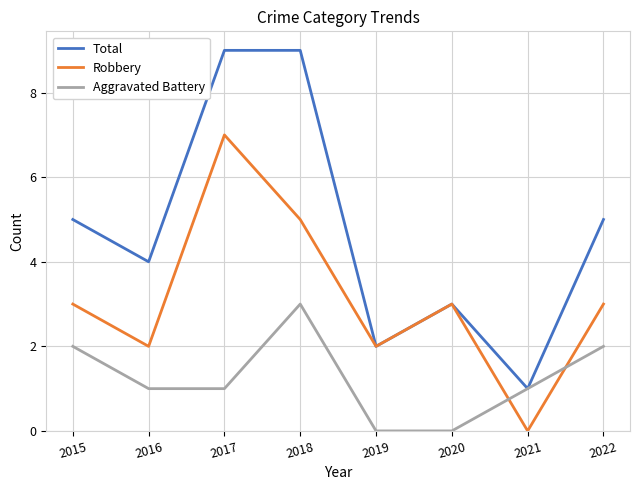

Which series has the widest spread of values?

Total